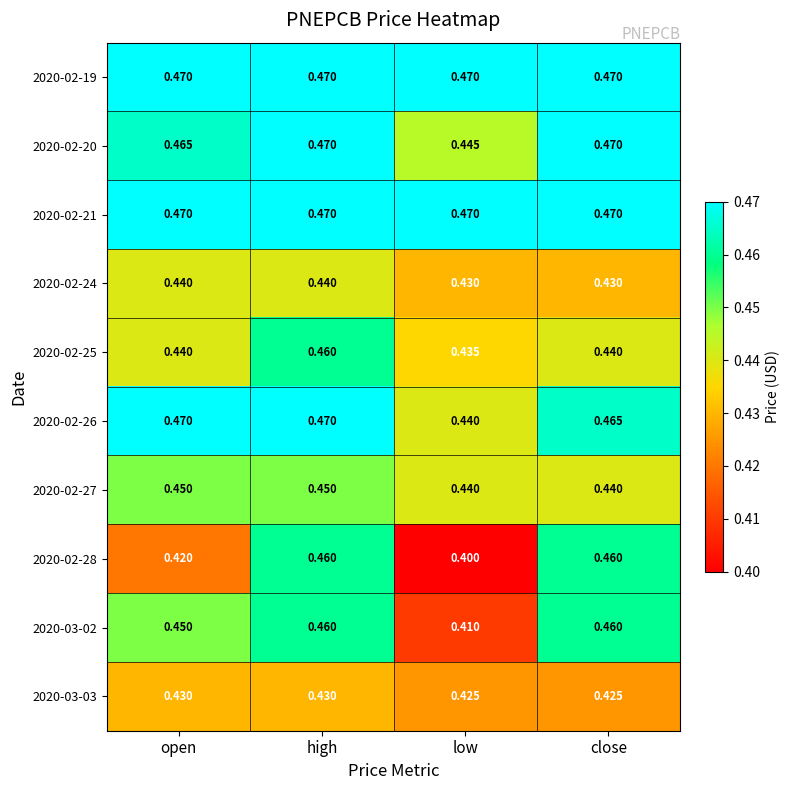

Is the value of 2020-02-24 at low greater than the value of 2020-02-28 at close?

No